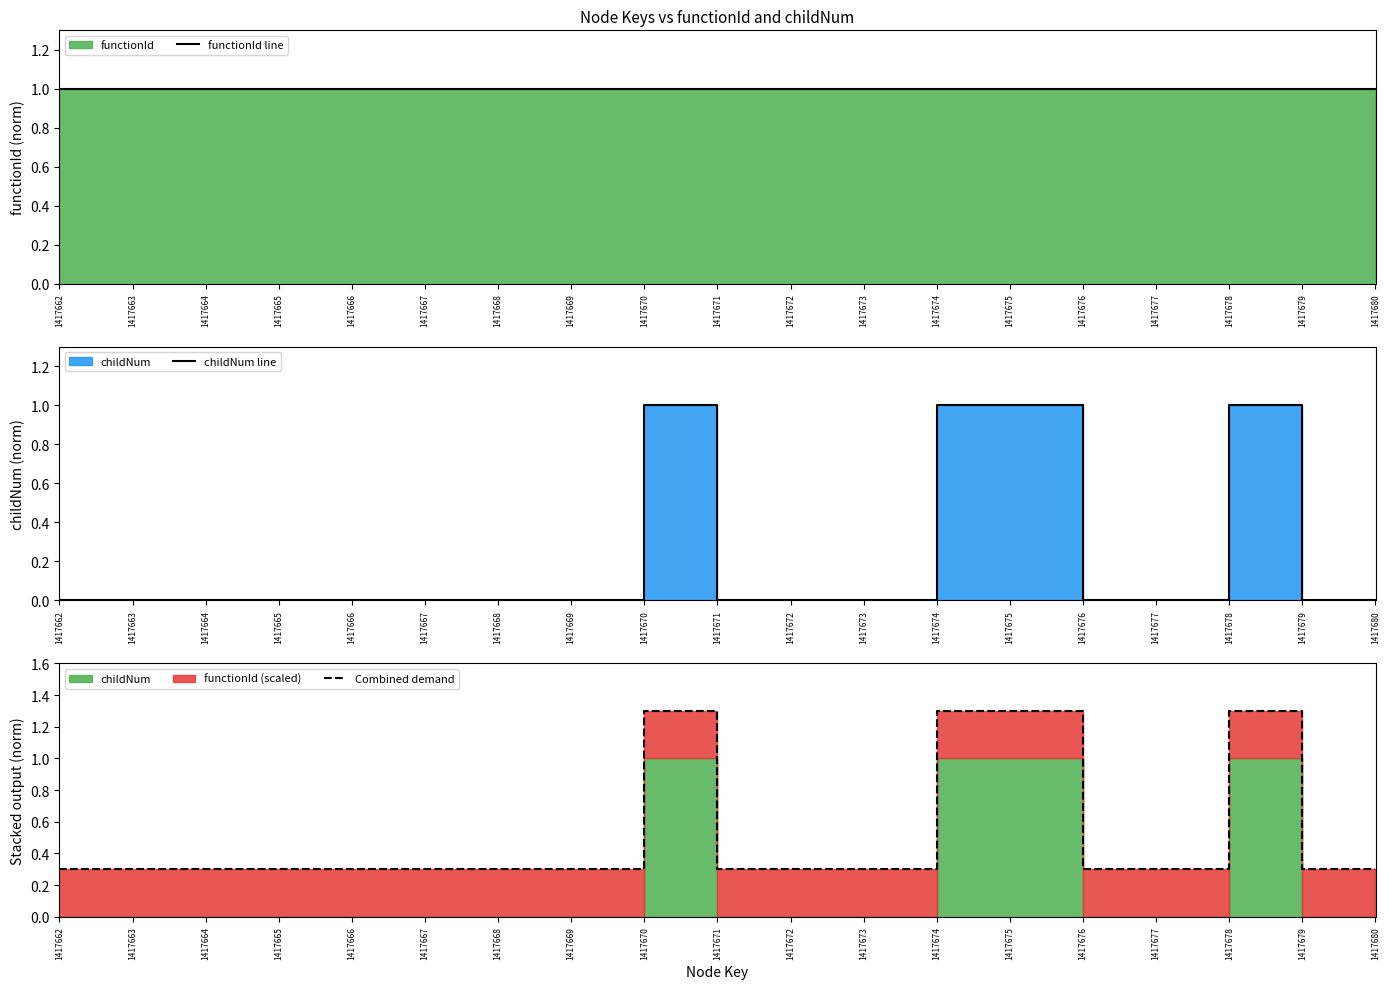

True or false: functionId line and childNum line intersect in this chart.

False